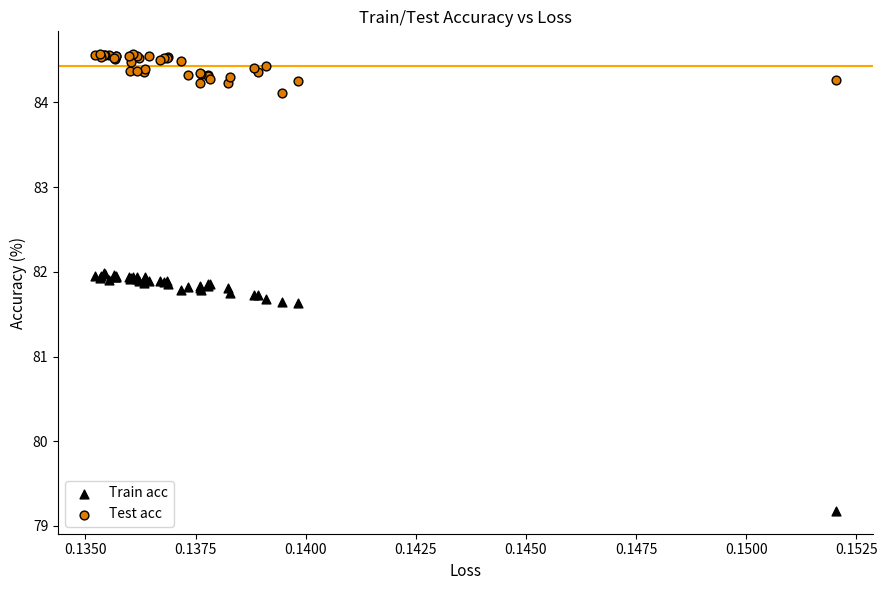

In the Test acc series, what Y value is closest to 84?

84.1